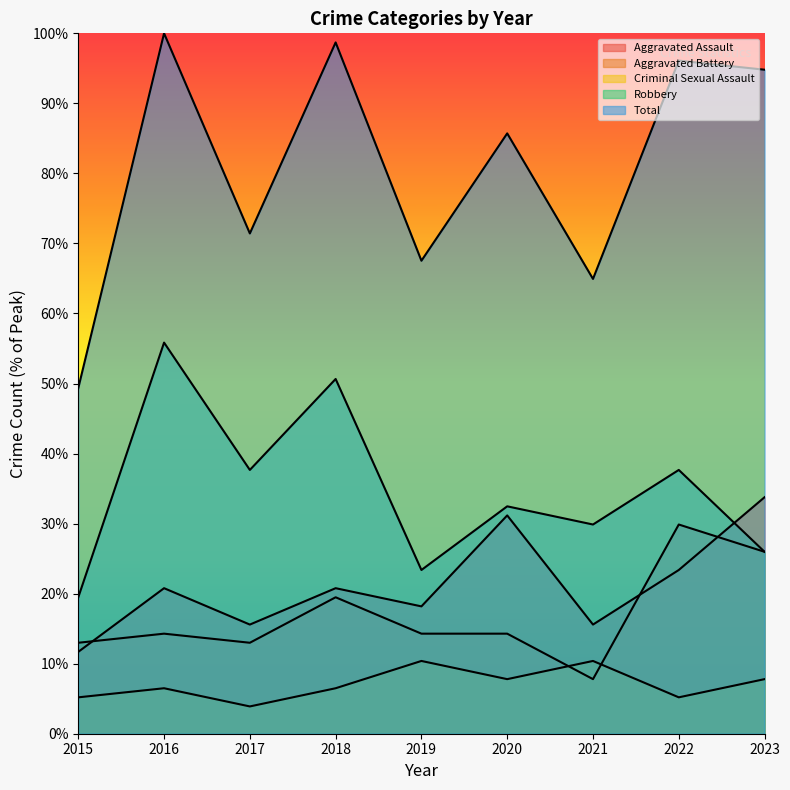

In Aggravated Battery, how many points are higher than both neighbors (excluding endpoints)?

3